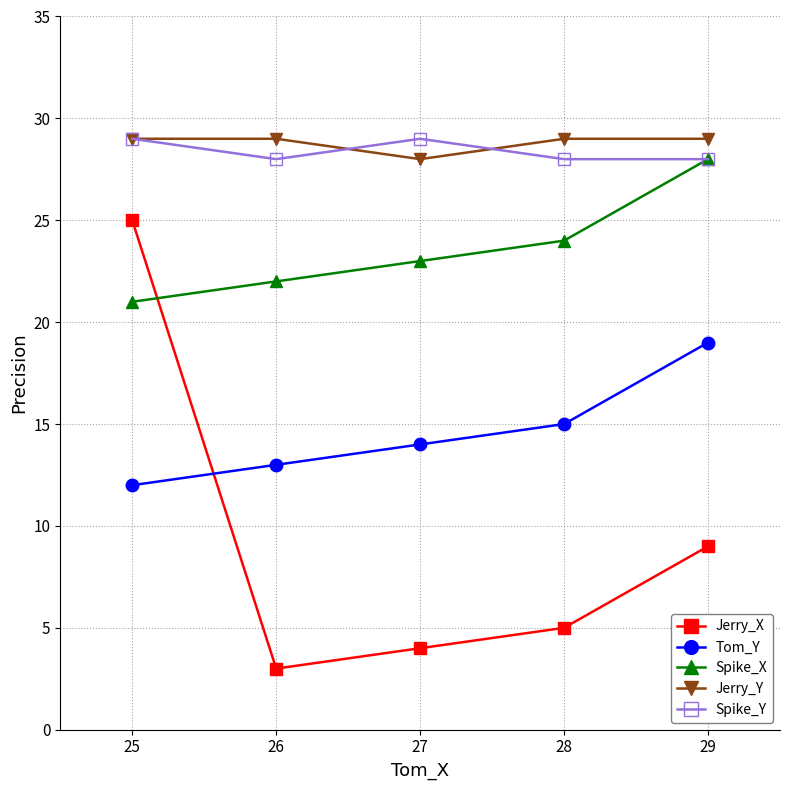

Reading left to right, list all the values displayed in this chart.

Jerry_X: 25=25	26=3	27=4	28=5	29=9
Tom_Y: 25=12	26=13	27=14	28=15	29=19
Spike_X: 25=21	26=22	27=23	28=24	29=28
Jerry_Y: 25=29	26=29	27=28	28=29	29=29
Spike_Y: 25=29	26=28	27=29	28=28	29=28